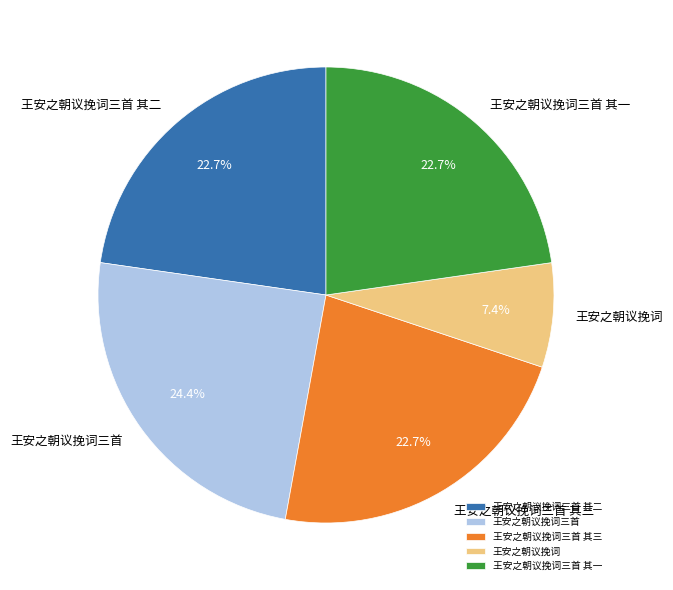

How many segments does this pie chart have?

5